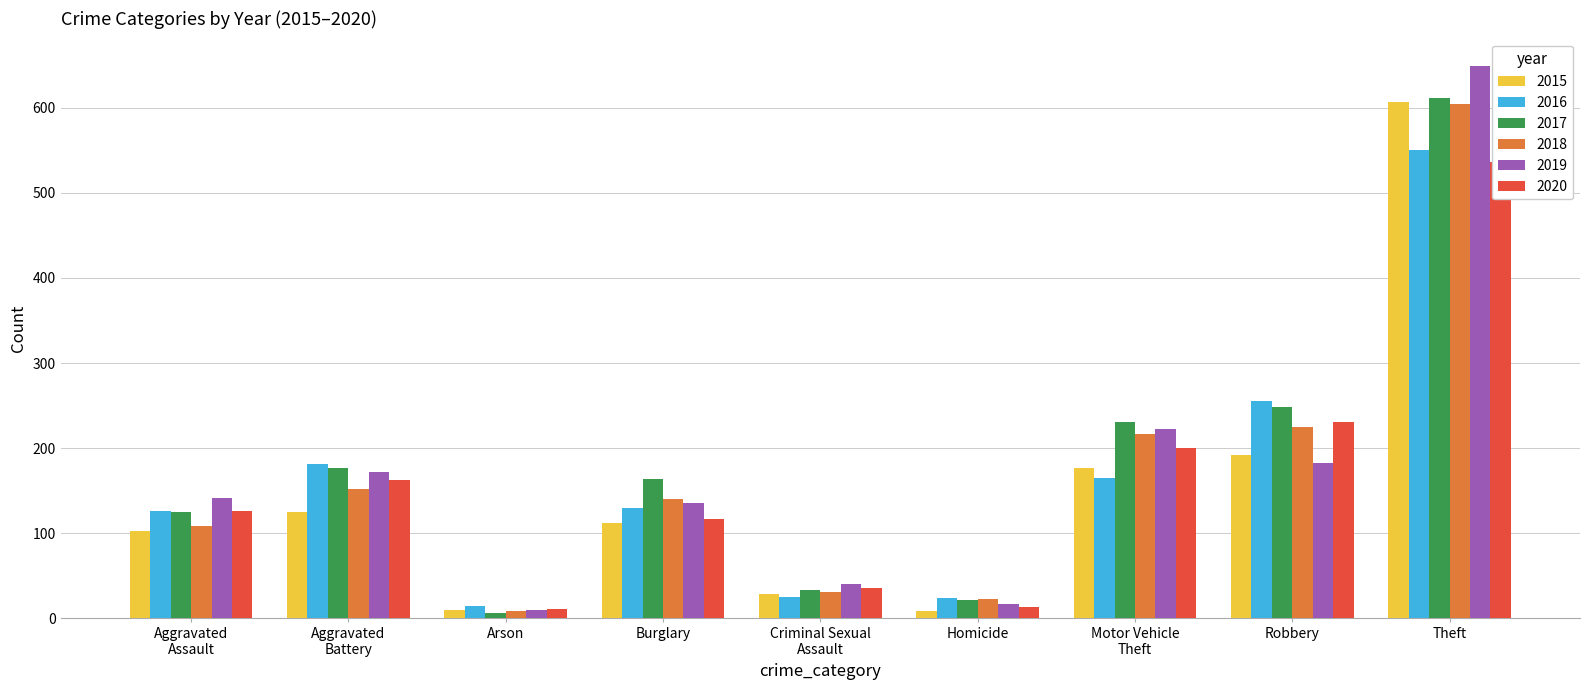

At which label is 2018 closest to 307?

Robbery